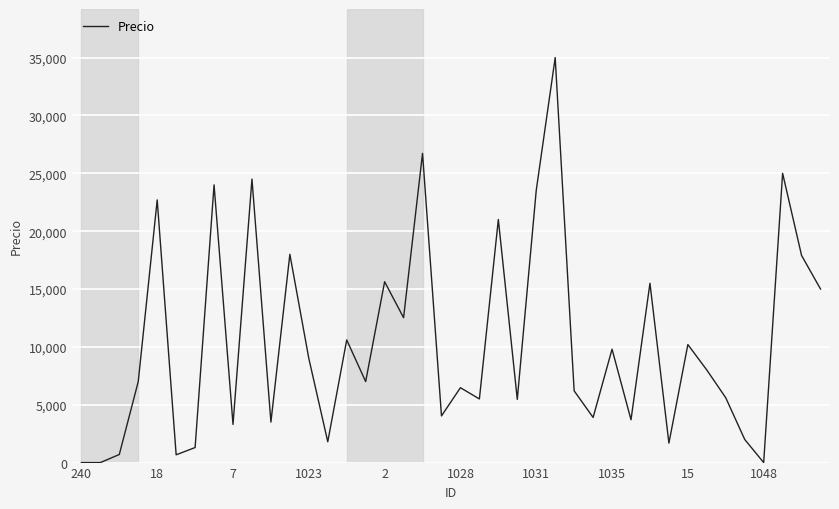

What is the maximum value shown in the chart?

35000